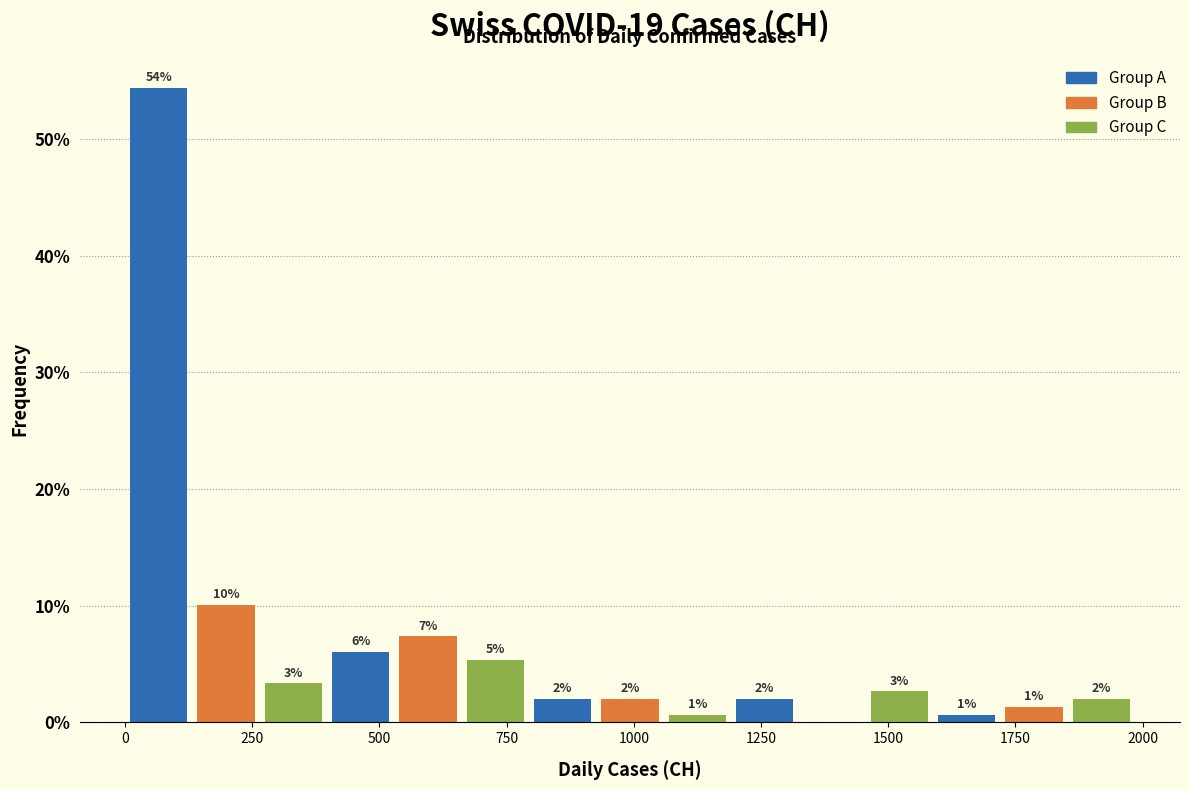

Around what value on the x-axis is the tallest bar? Give the approximate position of its centre, as read against the axis.

50